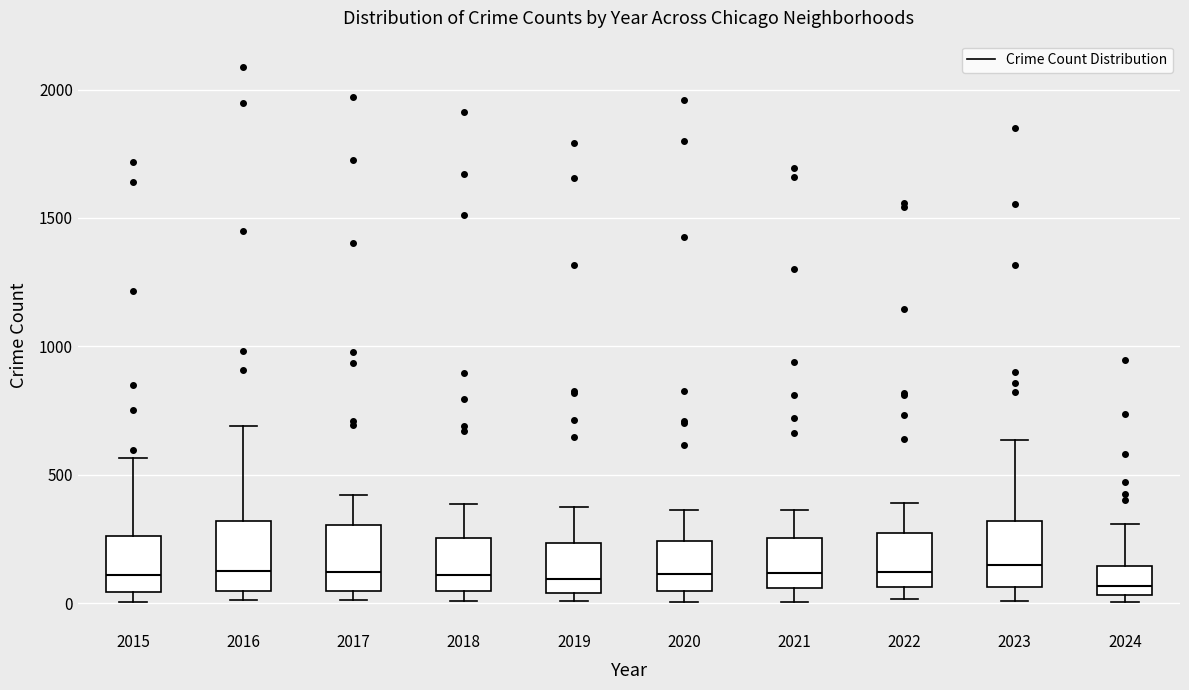

Where does the median line of the box at x = 2016 sit on the y-axis? The values are not printed on the chart, so give them approximately, as read against the axis.

150